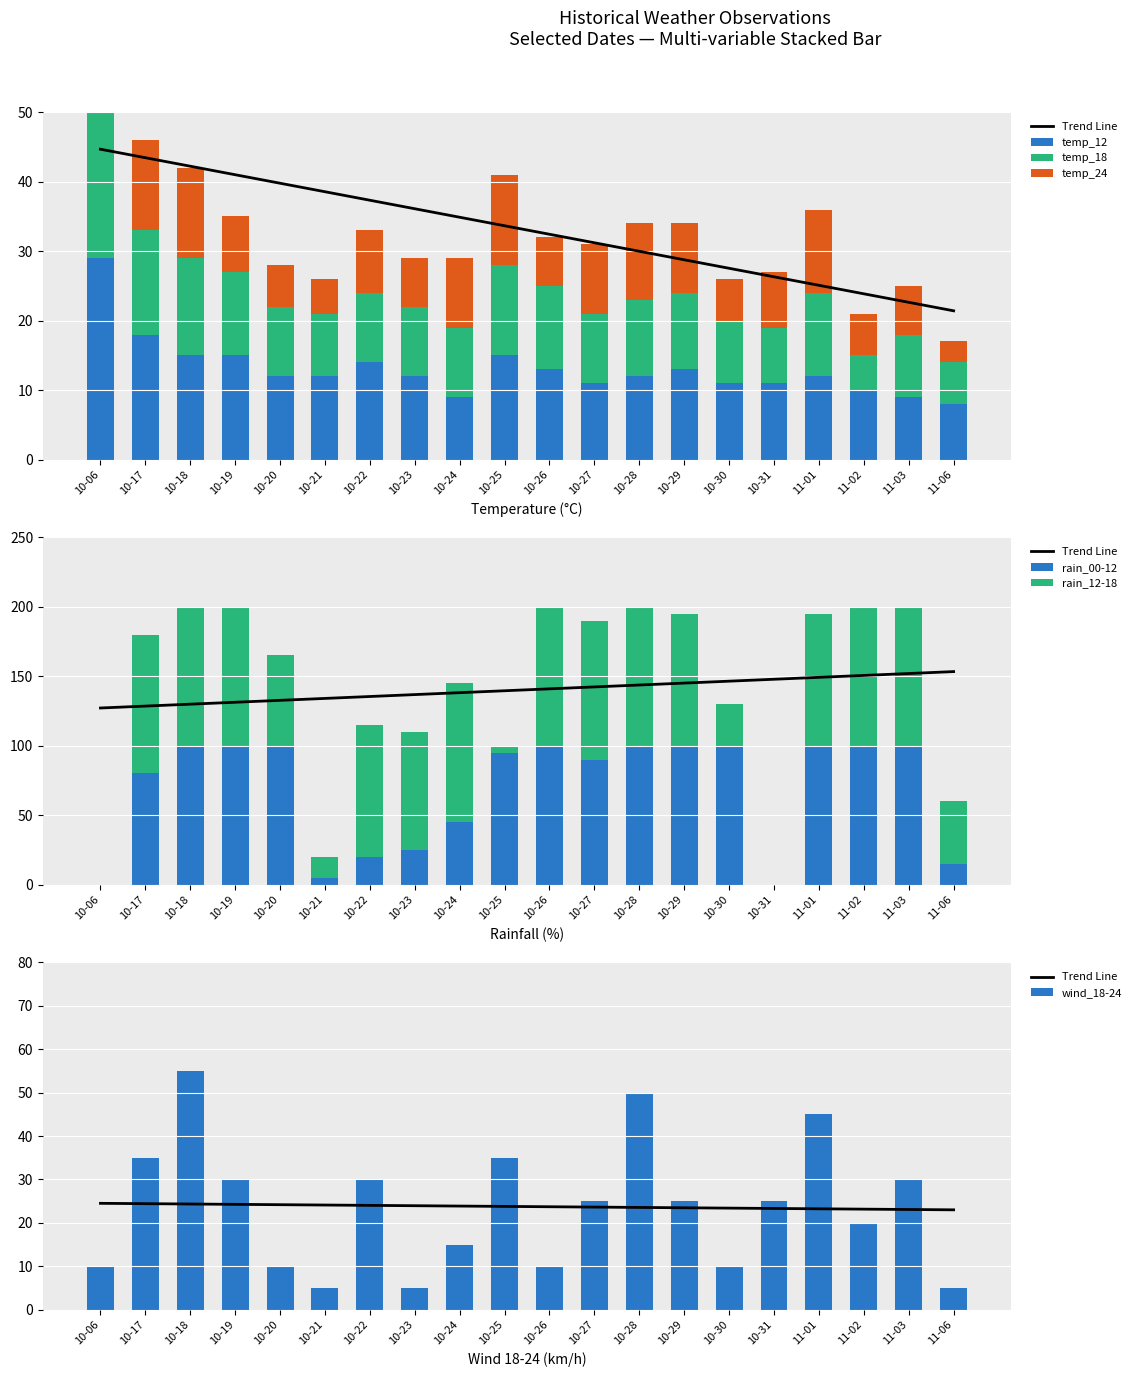

Is it true that wind_18-24 equals 2 at 10-21?

False